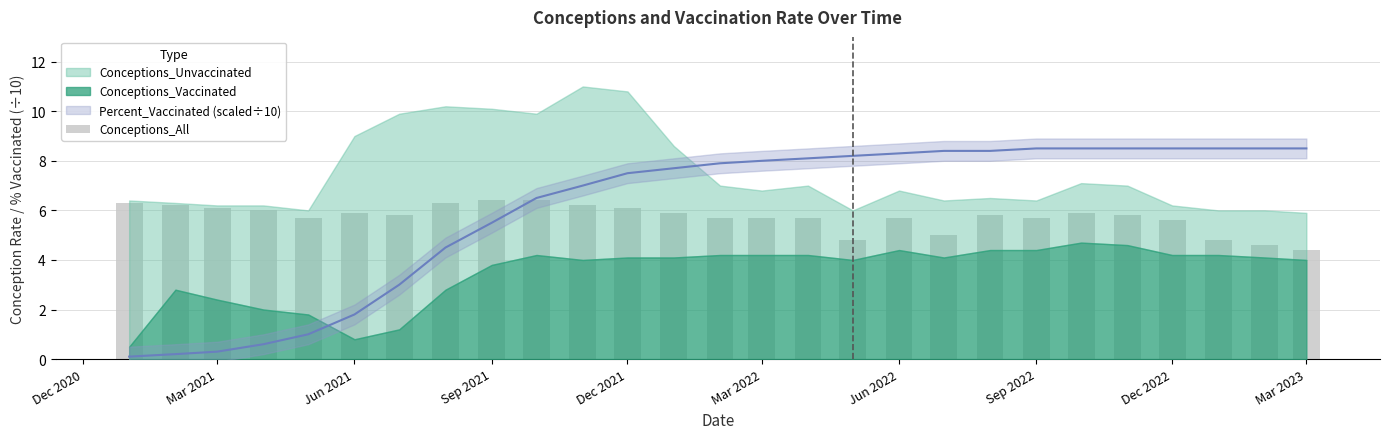

Reading left to right, list all the values displayed in this chart.

6.3	6.2	6.1	6.0	5.7	5.9	5.8	6.3	6.4	6.4	6.2	6.1	5.9	5.7	5.7	5.7	4.8	5.7	5.0	5.8	5.7	5.9	5.8	5.6	4.8	4.6	4.4